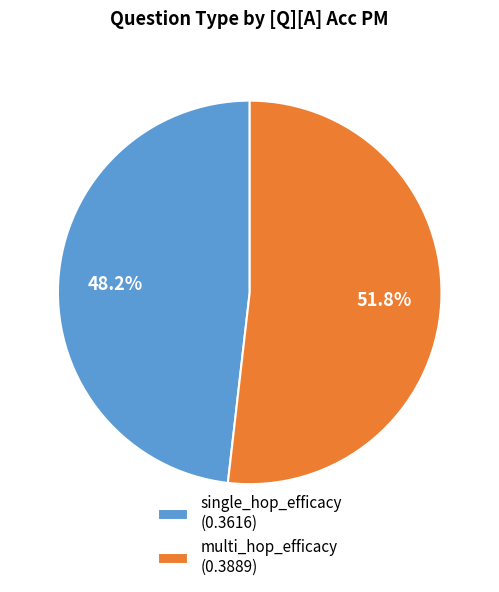

To the nearest percent, what is the difference between the multi_hop_efficacy and single_hop_efficacy slice percentages?

4%